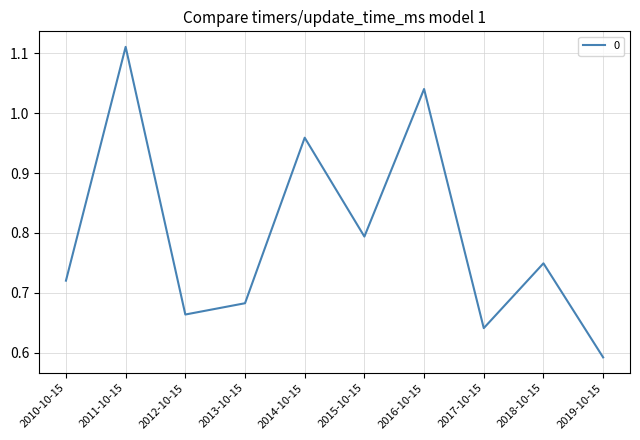

At which category does the data reach its first local valley?

2012-10-15